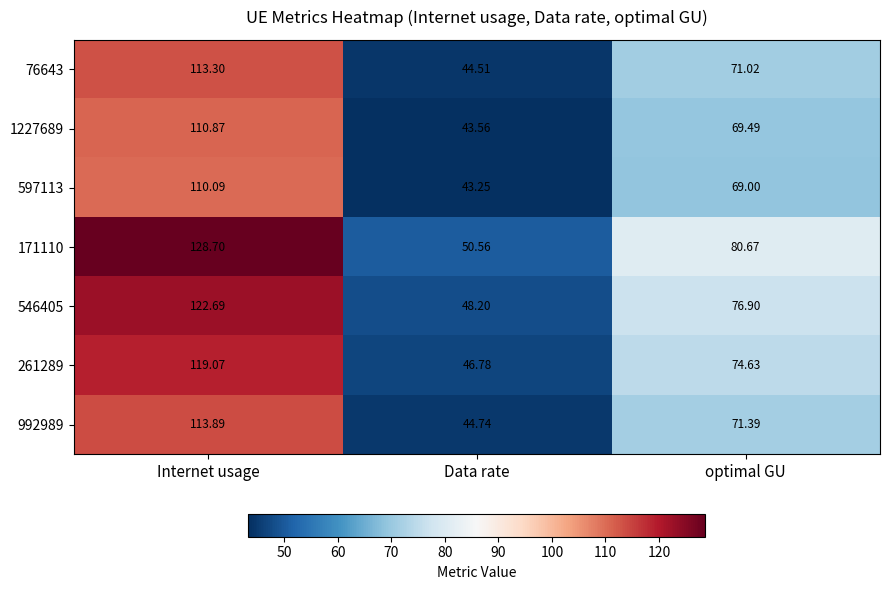

Is the value of 546405 at Data rate greater than the value of 261289 at Data rate?

Yes